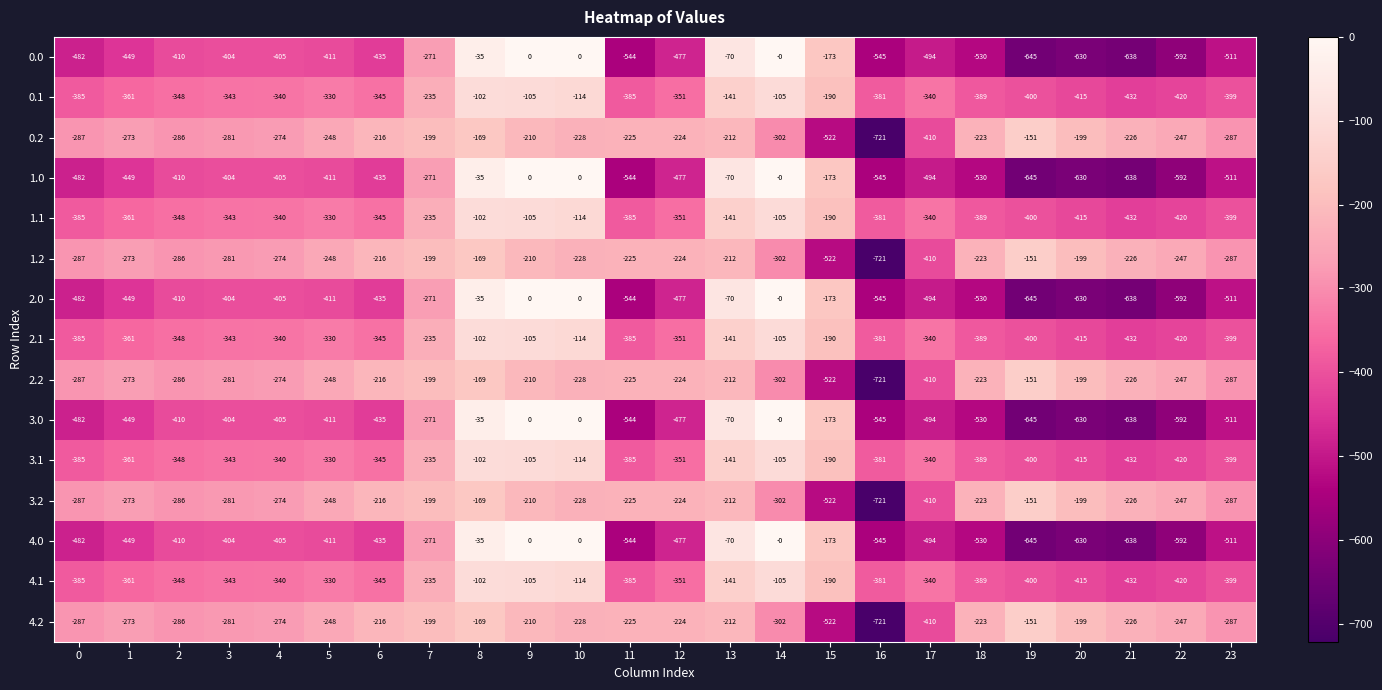

What is the average value of the 1.1 series?

-306